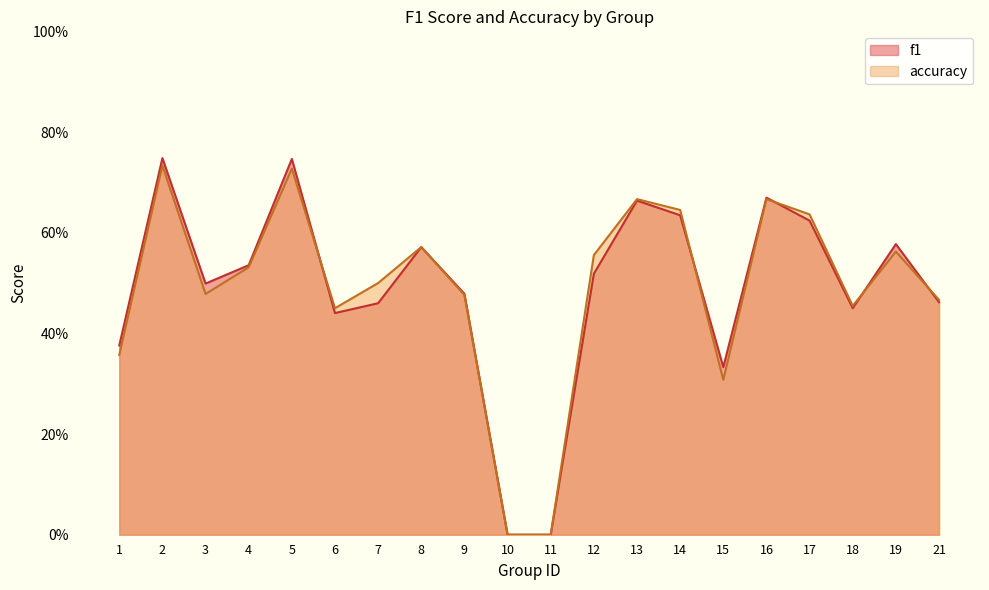

Reading right to left, list all the values displayed in this chart.

f1: 0.5	0.6	0.5	0.6	0.7	0.3	0.6	0.7	0.5	0.0	0.0	0.5	0.6	0.5	0.4	0.7	0.5	0.5	0.7	0.4
accuracy: 0.5	0.6	0.5	0.6	0.7	0.3	0.6	0.7	0.6	0.0	0.0	0.5	0.6	0.5	0.5	0.7	0.5	0.5	0.7	0.4